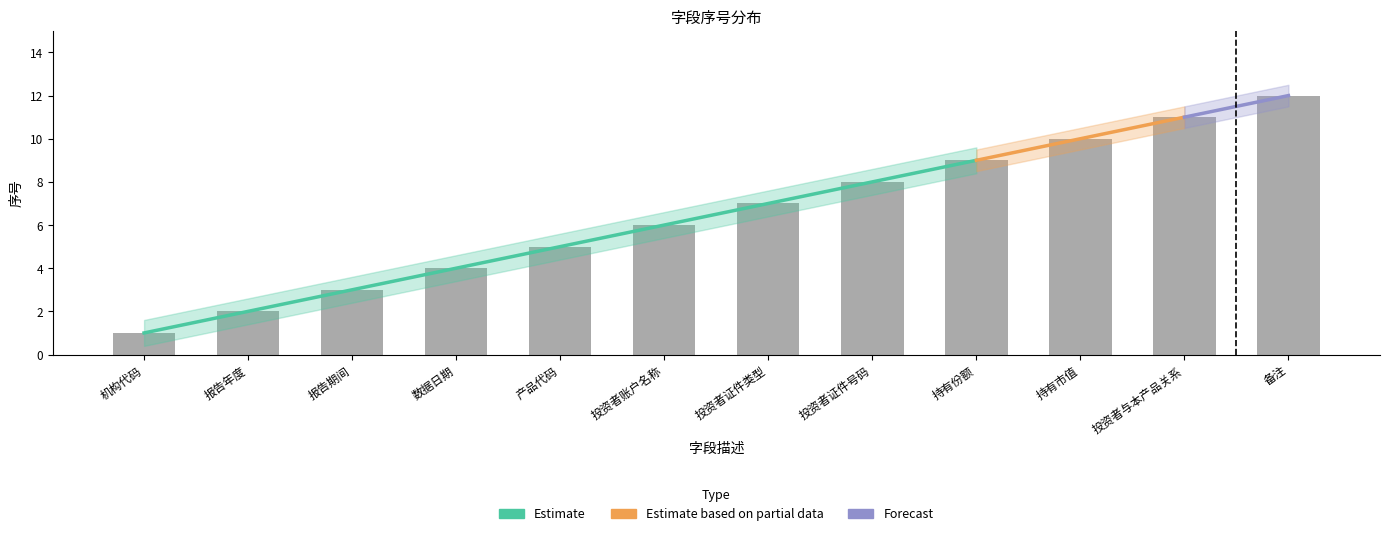

What is the value of the 7th bar from the left?

7